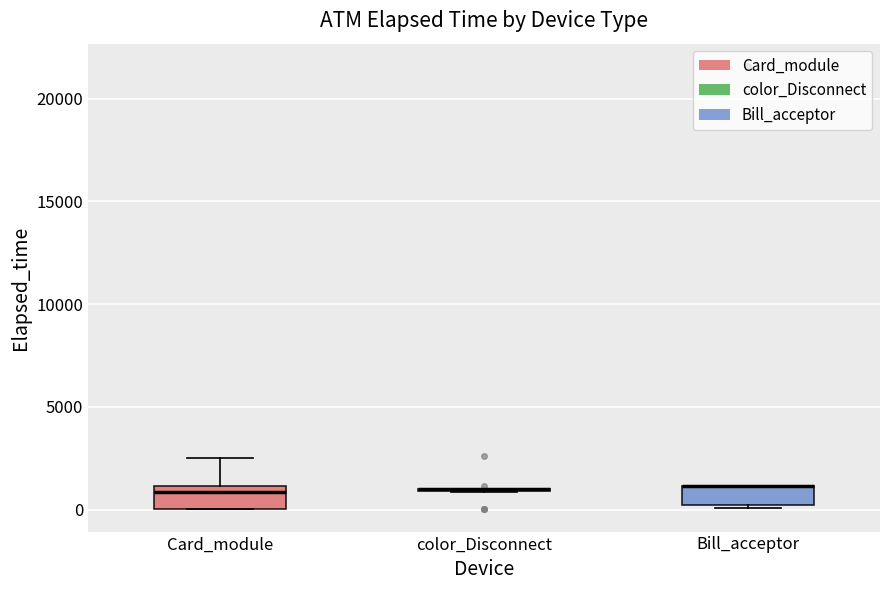

Where is the upper edge of the box for Bill_acceptor on the y-axis? The values are not printed on the chart, so give them approximately, as read against the axis.

1000